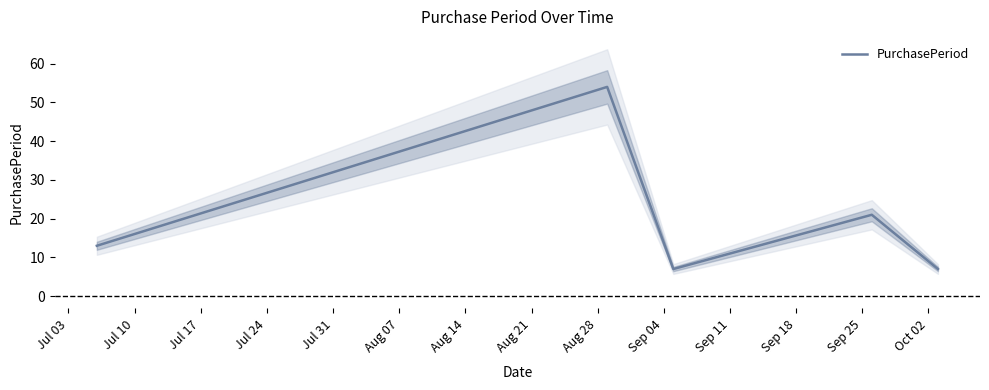

At which label is the value closest to 30?

Jul 24